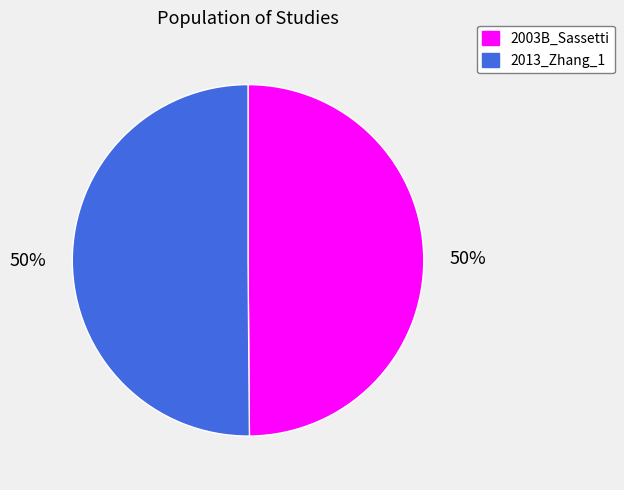

Do 2003B_Sassetti and 2013_Zhang_1 together represent more than half of the pie?

Yes